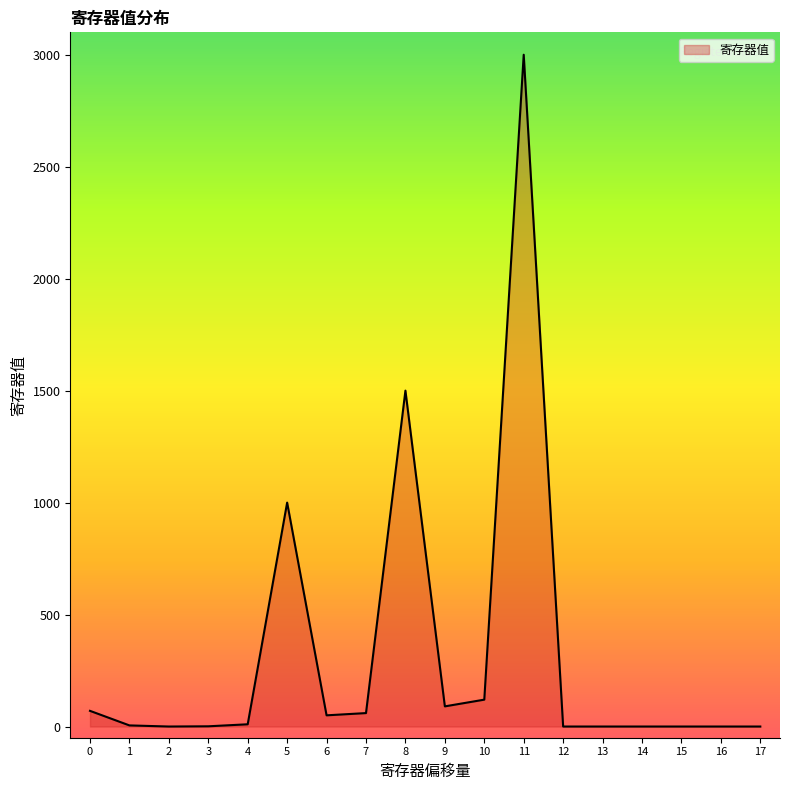

Which label corresponds to the largest value in the chart?

11